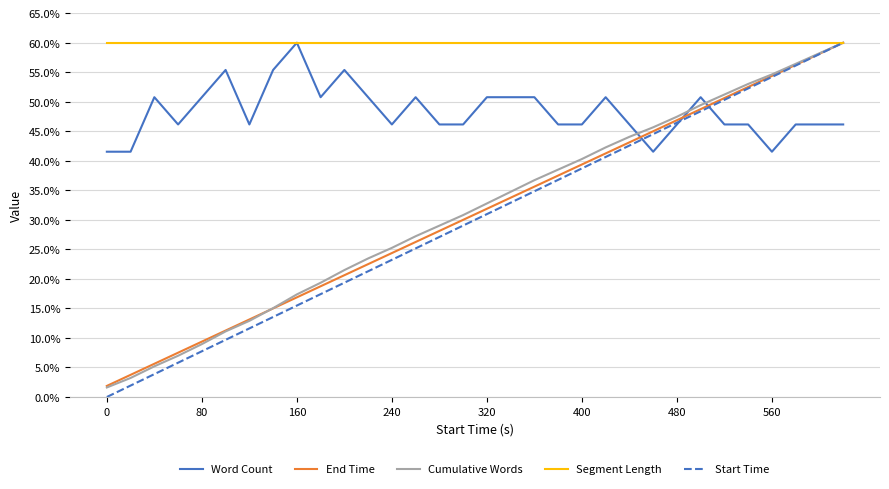

Which series has the widest spread of values?

Start Time